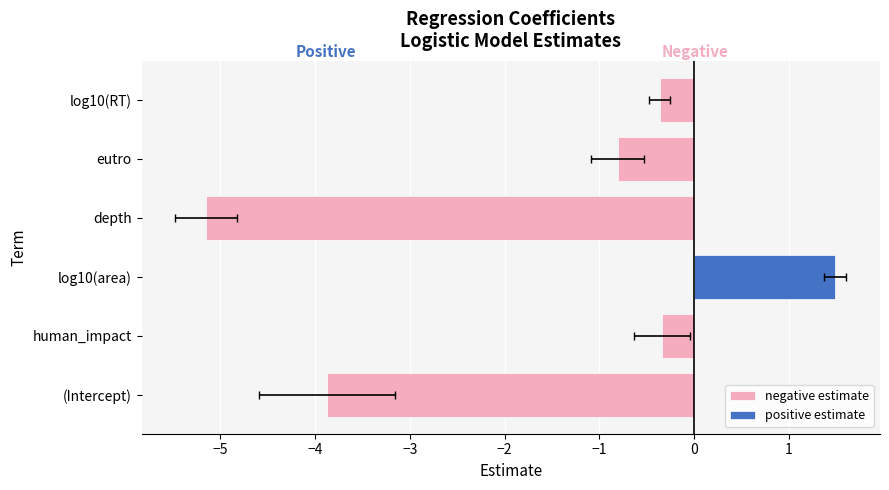

What is the total value across all series at log10(RT)?

-0.4